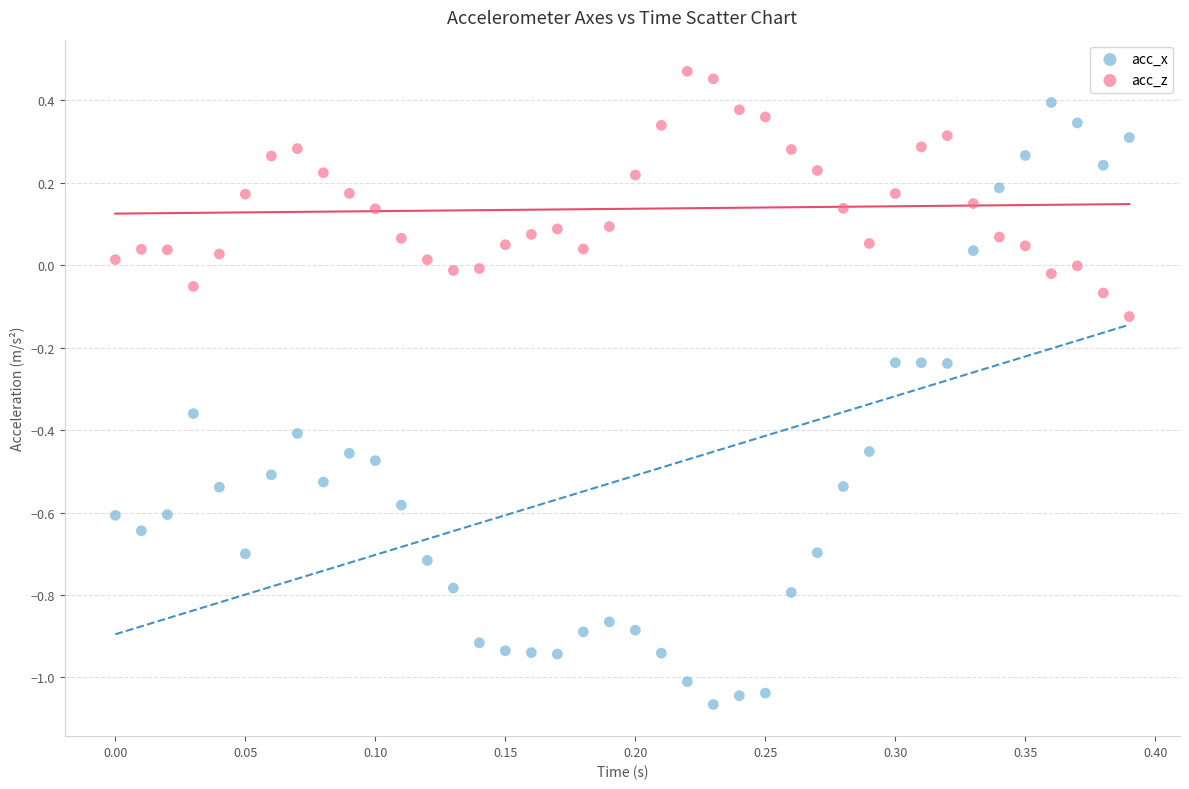

Which series has the largest Y range (max minus min)?

acc_x